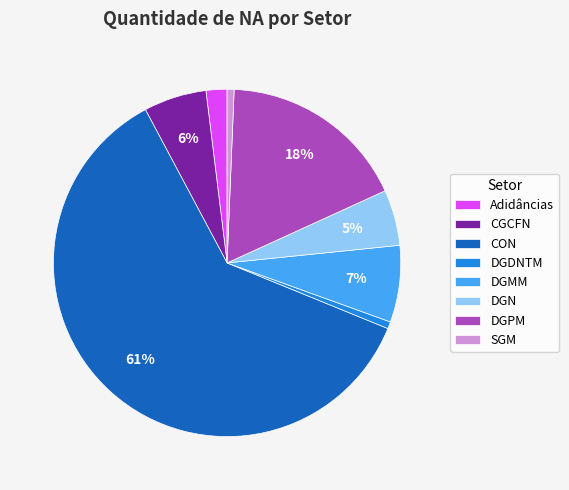

To the nearest percent, what portion does DGN represent?

5%